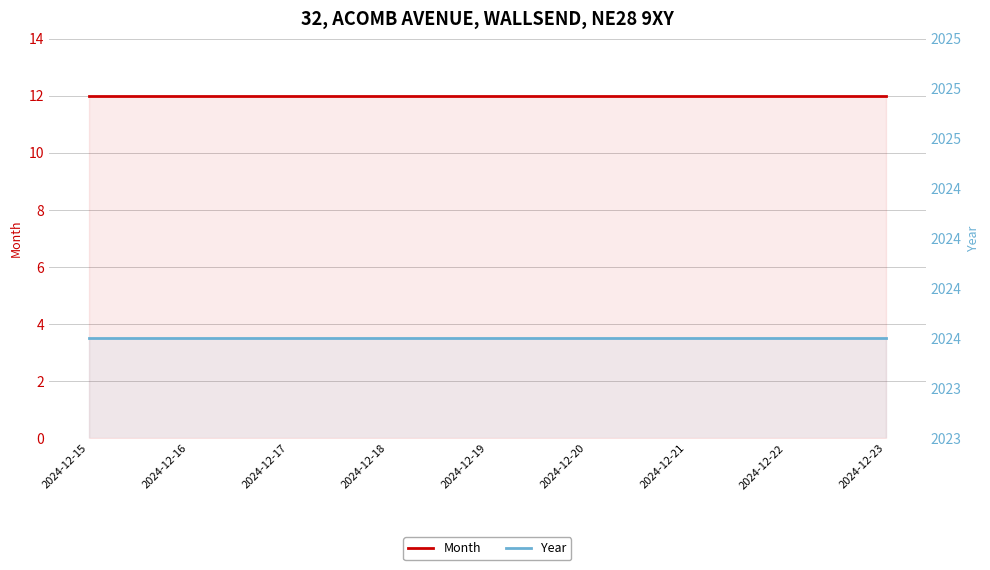

Is the value of Year at 2024-12-20 greater than the value of Month at 2024-12-16?

Yes